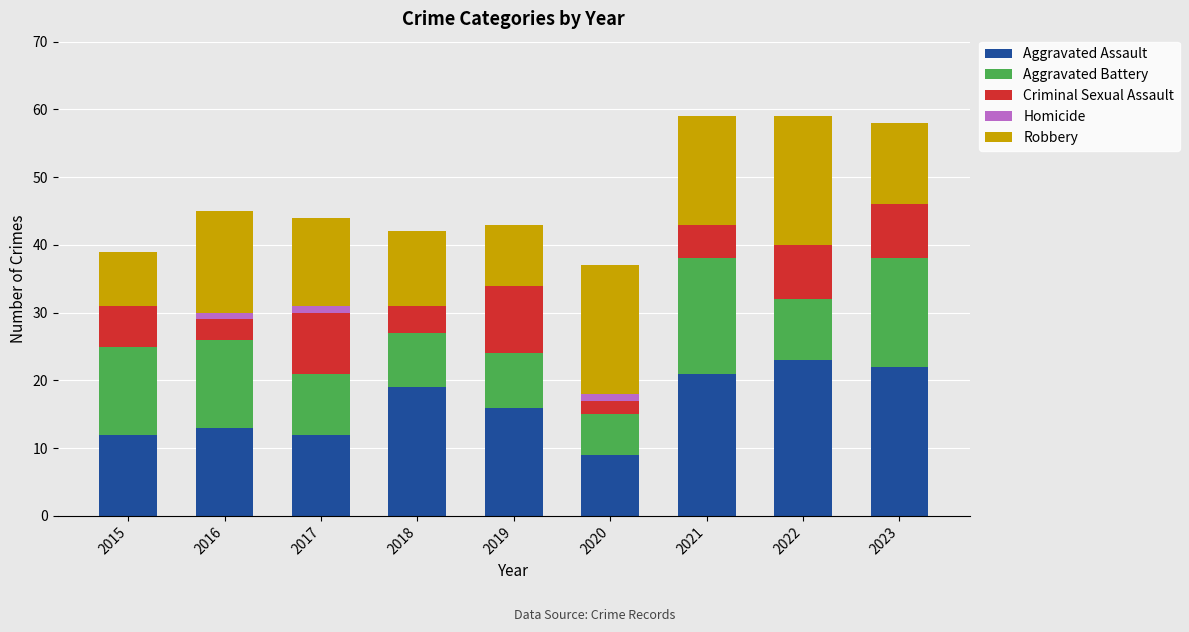

Is it true that Aggravated Assault equals 12 at 2015?

True